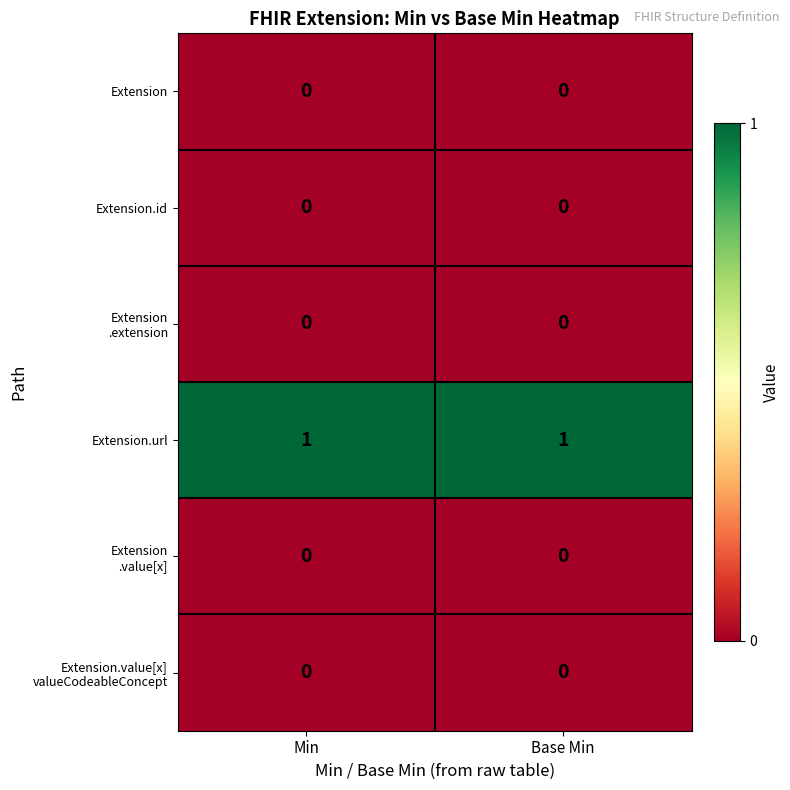

How many series are shown in this chart?

6